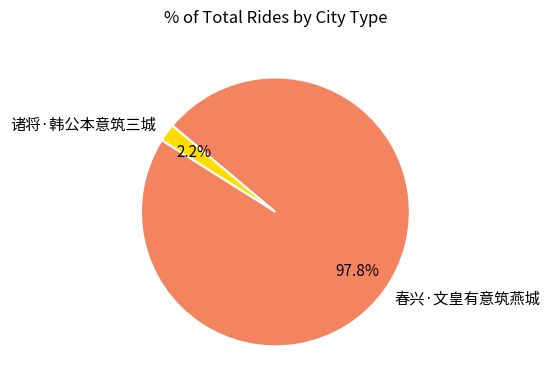

What is the total percentage of 春兴·文皇有意筑燕城 and 诸将·韩公本意筑三城?

100.0%